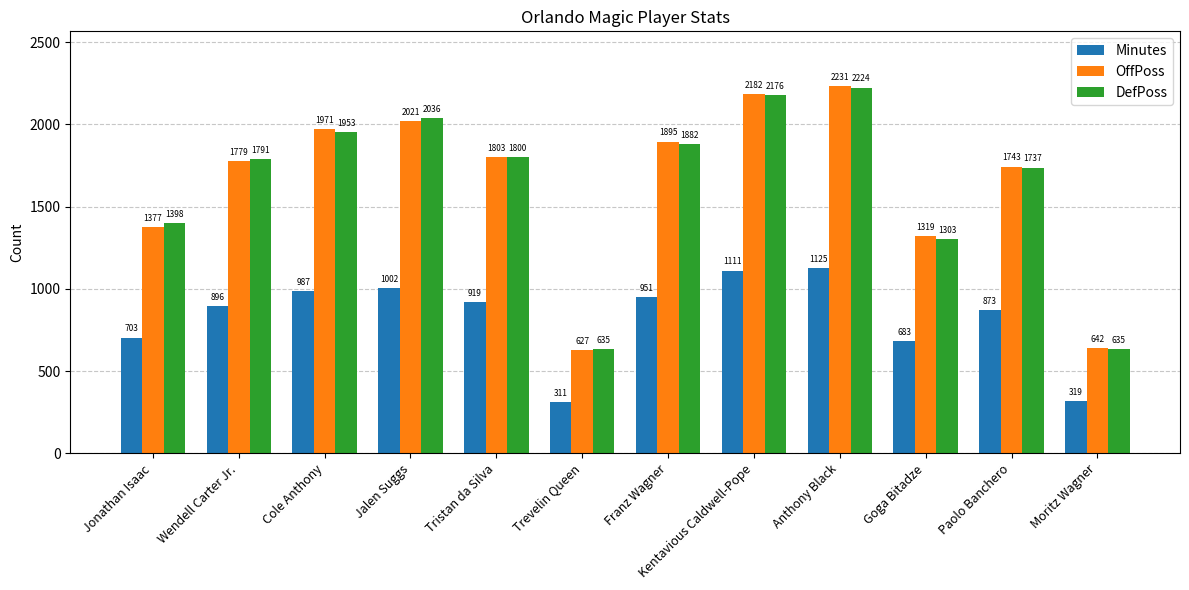

What are all the series names shown in the legend?

Minutes, OffPoss, DefPoss